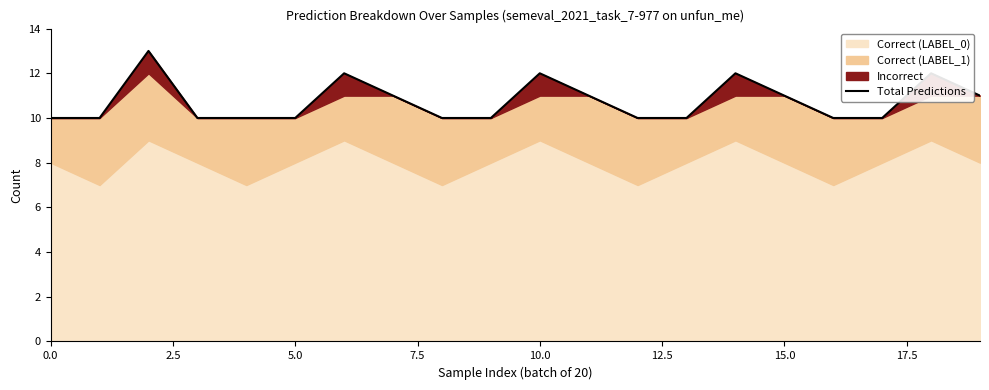

How many values are between 10 and 12?

19